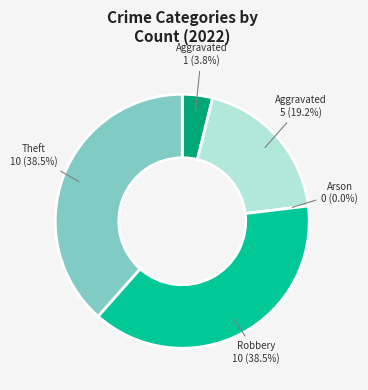

Does any single category account for the majority?

No